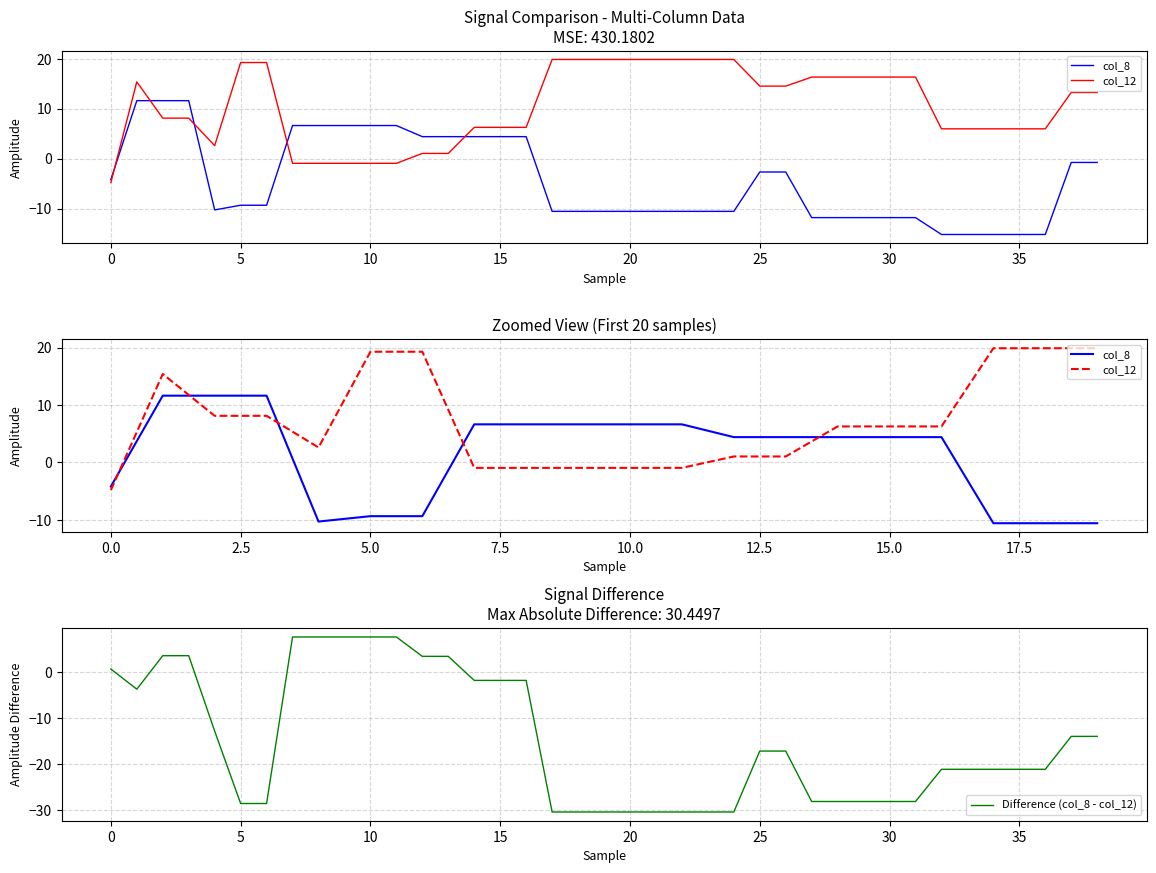

Does the chart have visible grid lines?

Yes